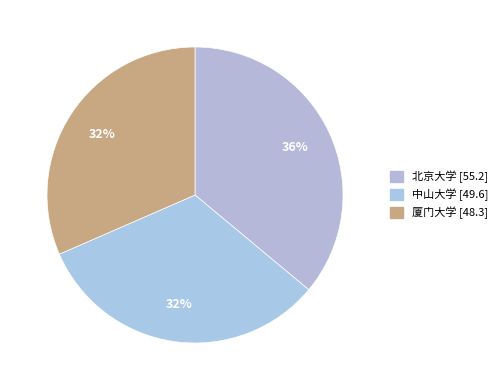

Which category has the smallest portion of the pie?

厦门大学